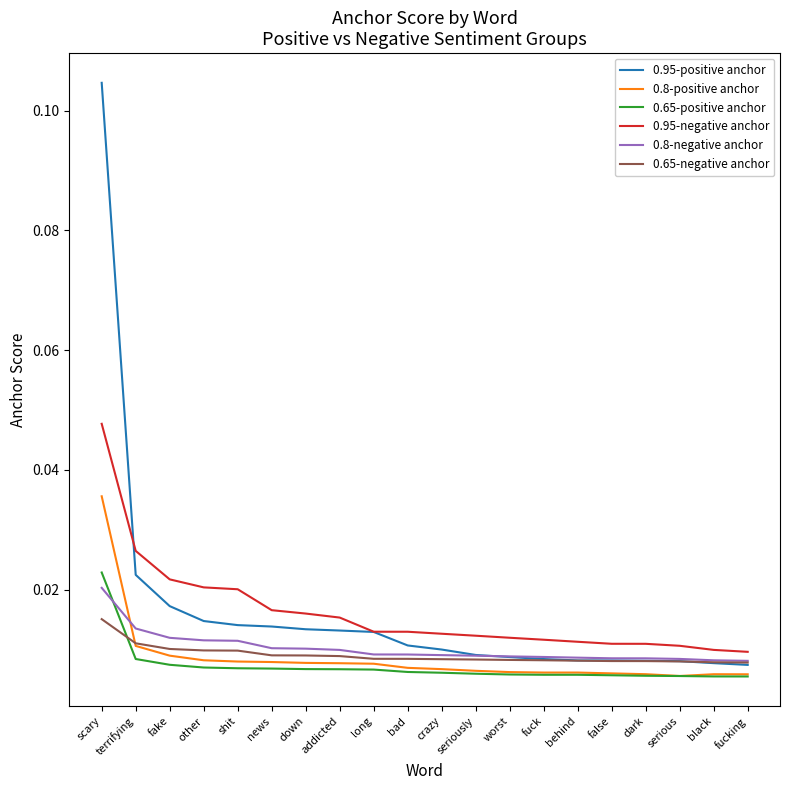

What position from the right is addicted?

13